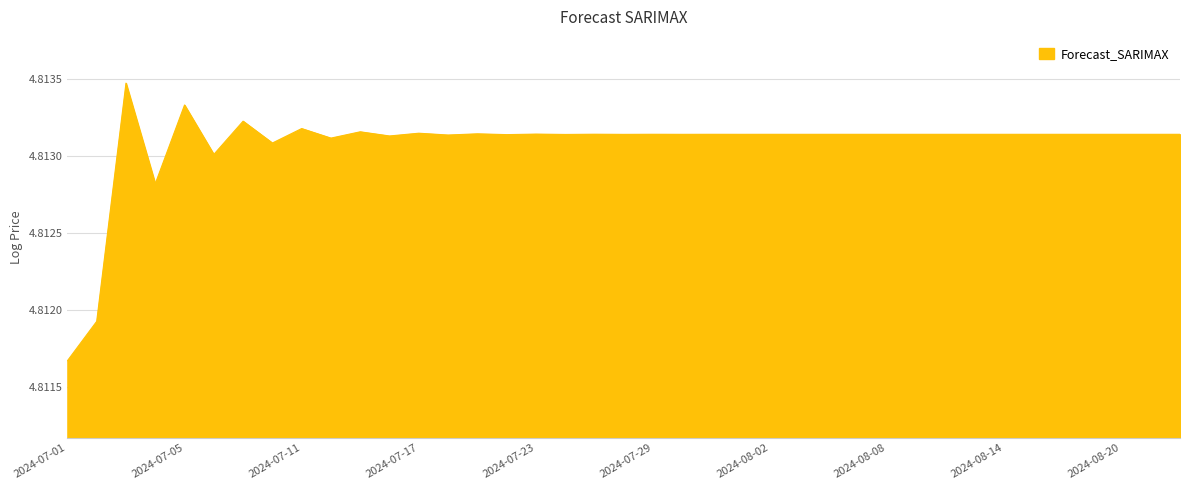

Does the chart display data point markers on the line(s)?

No